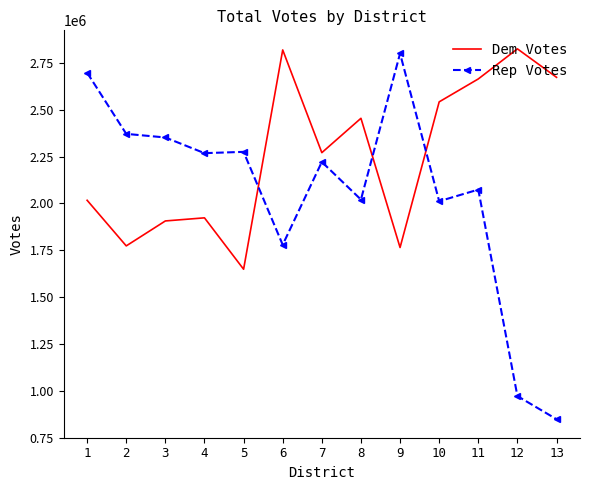

Which series has the widest spread of values?

Rep Votes